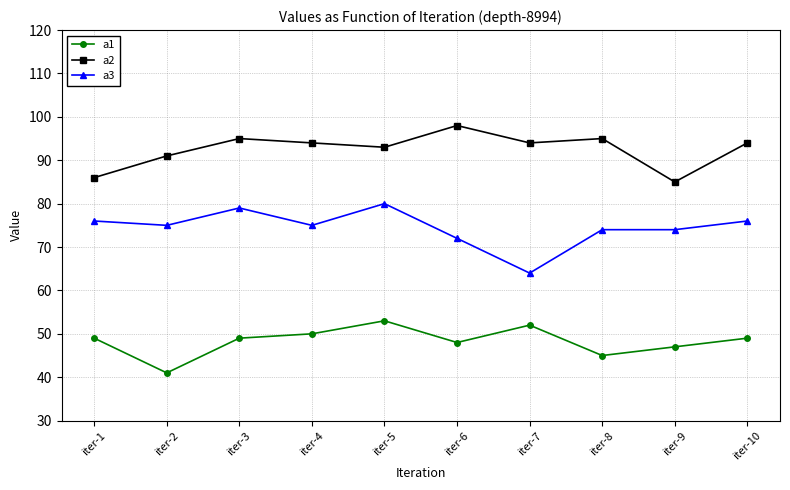

What is the value of the a1 point at the 2nd from the left?

41